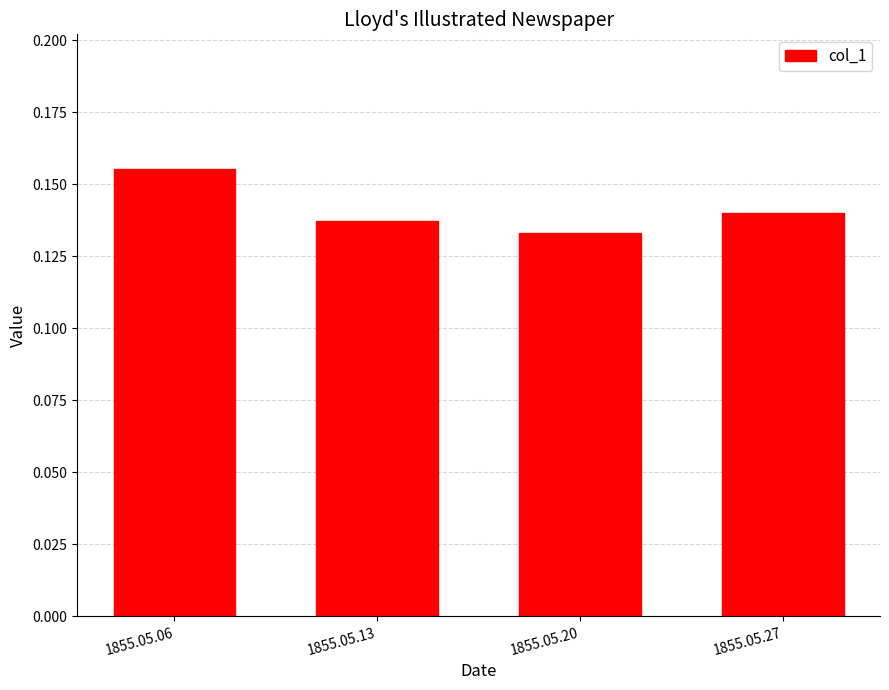

True or false: the data shows 0.0 at 1855.05.27.

False